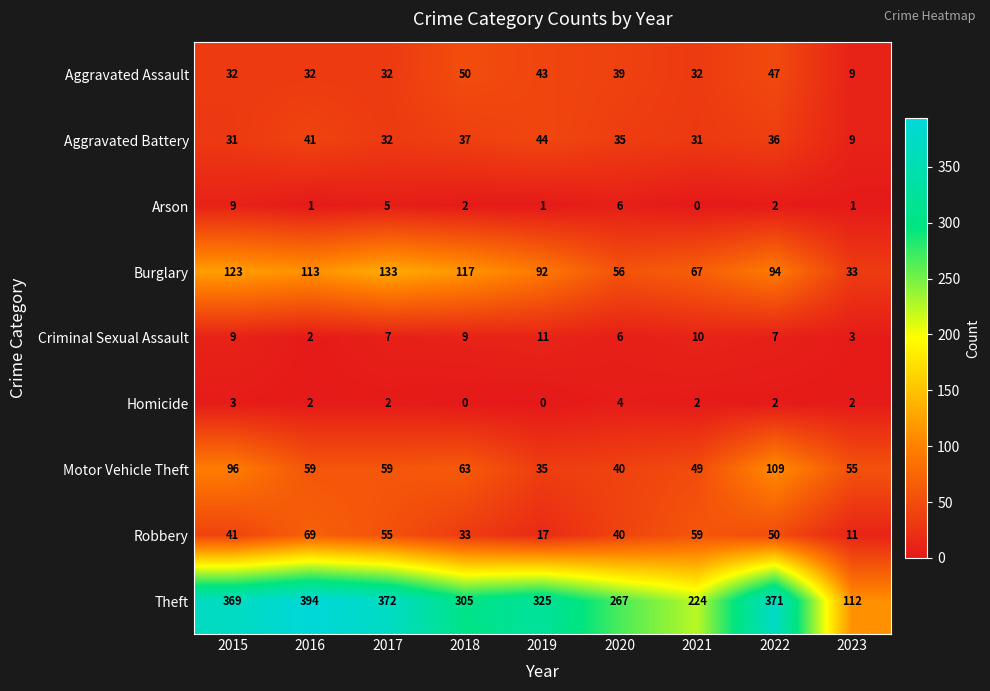

The Burglary series shows 171 at 2015. True or false?

False